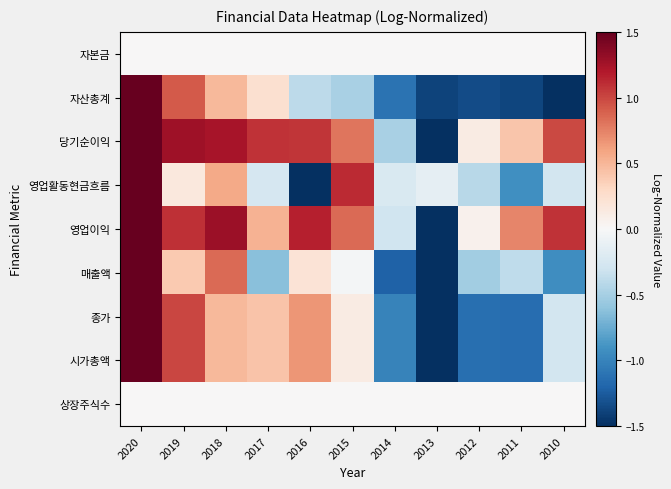

What is the spread (max minus min) of values at 2017?

1.7